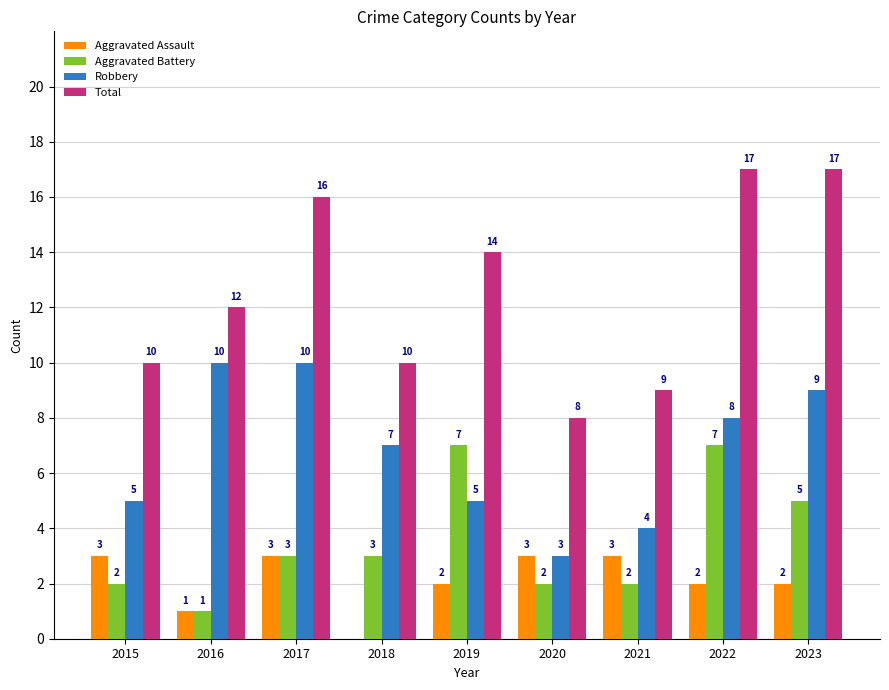

How many values in Aggravated Assault are above zero?

8